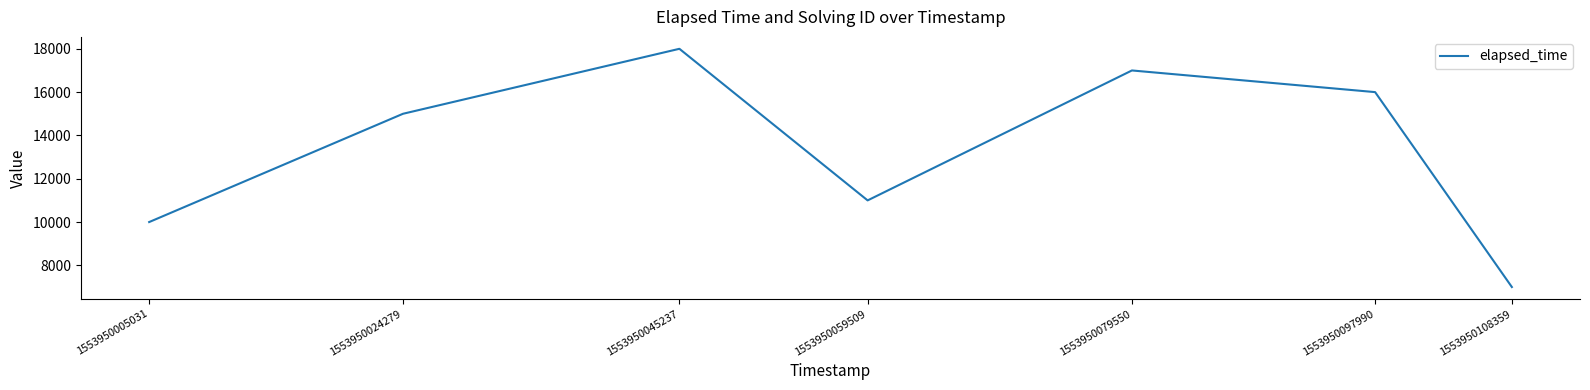

The chart shows a value of 16000 at 1553950097990. True or false?

True